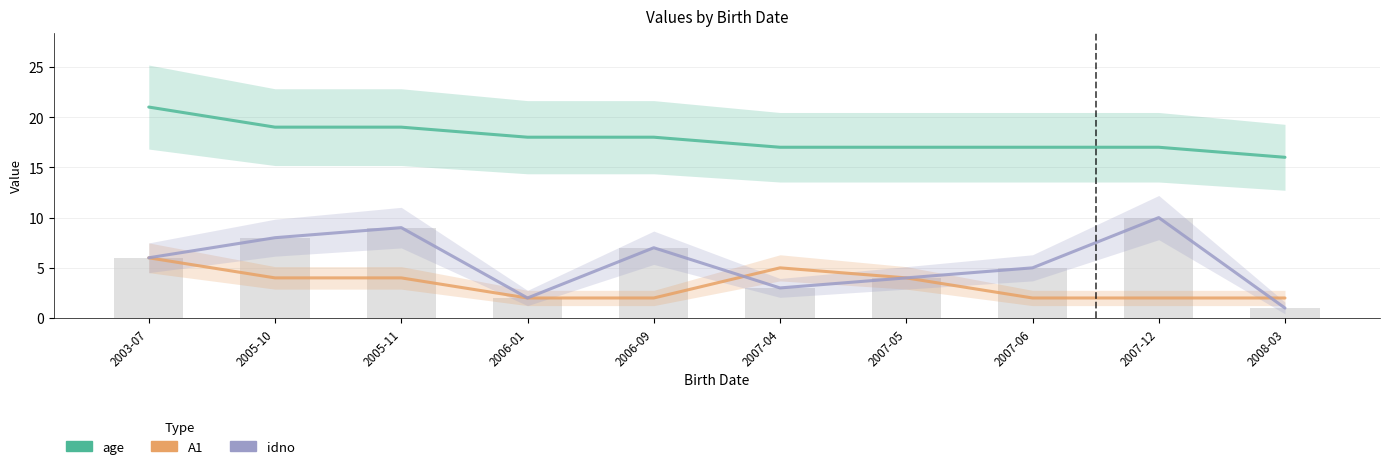

What is the difference between the second highest and second lowest values in the age series?

2